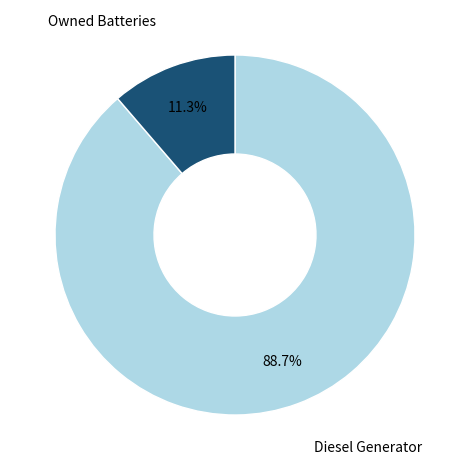

Is there any slice that represents more than half of the pie?

Yes